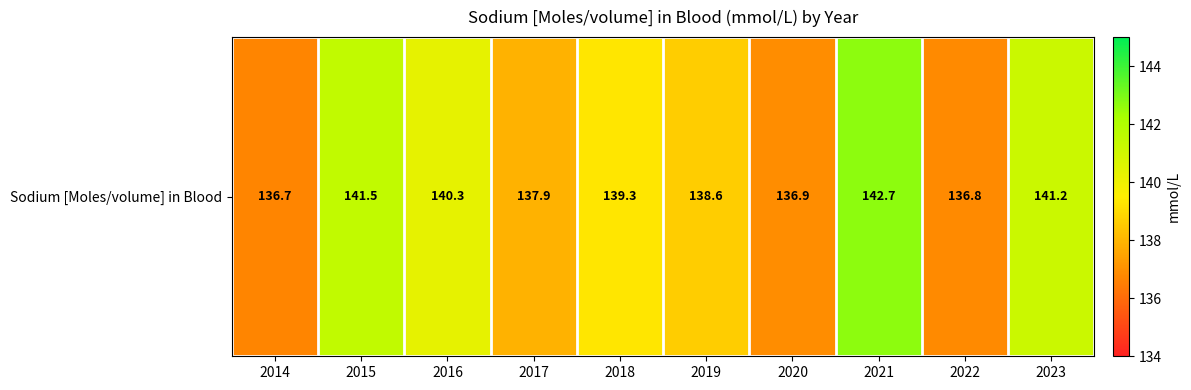

True or false: the data shows 55.9 at 2015.

False